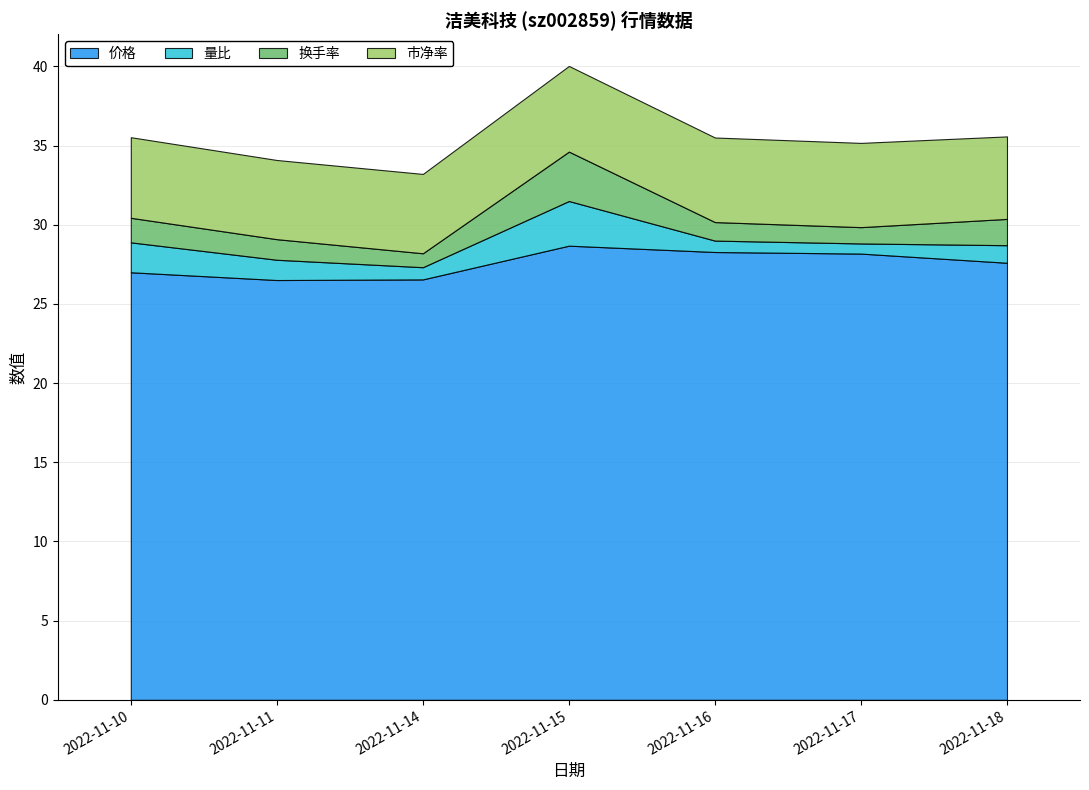

True or false: 价格 has a value of 50.0 at 2022-11-16.

False